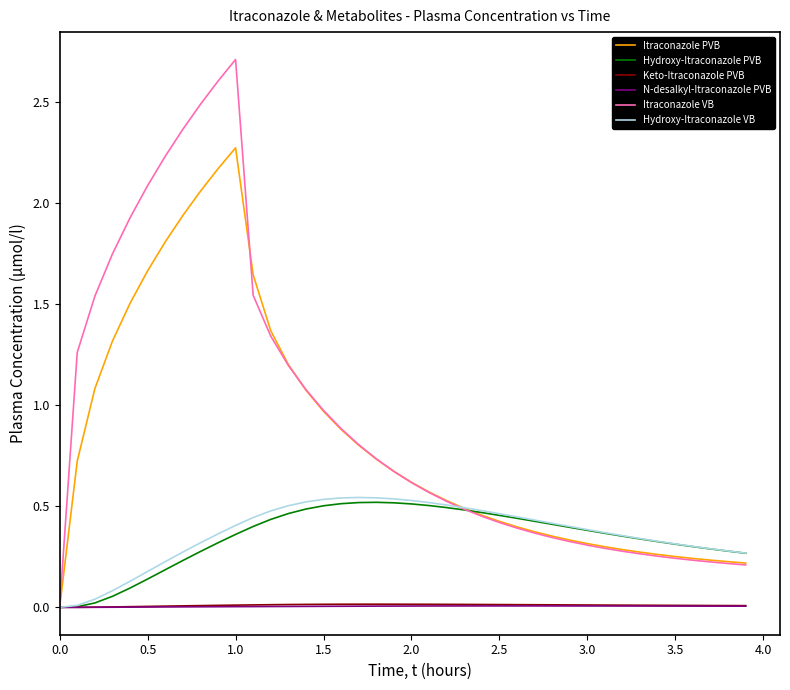

What is the maximum value shown in the chart?

2.7